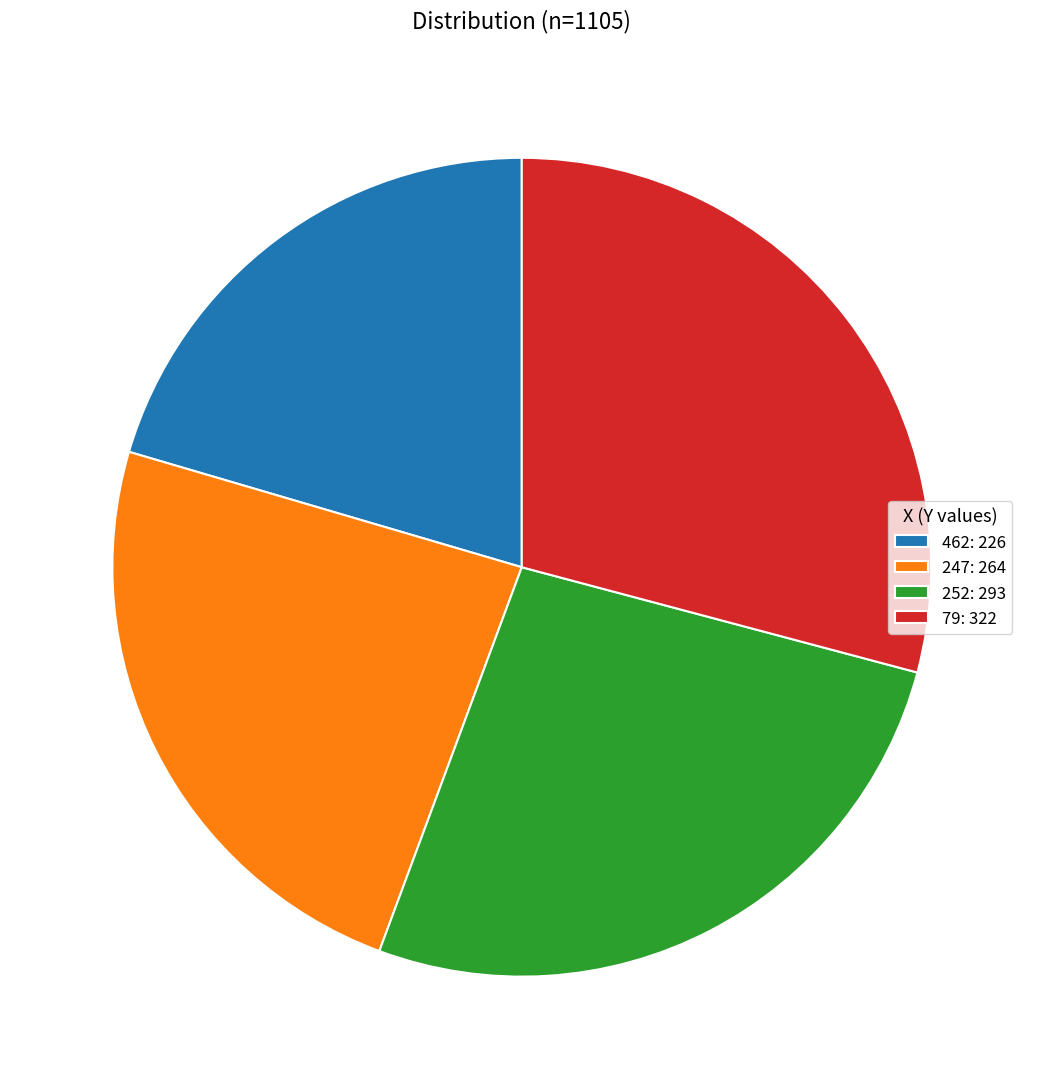

Is 79: 322 the majority of the pie?

No